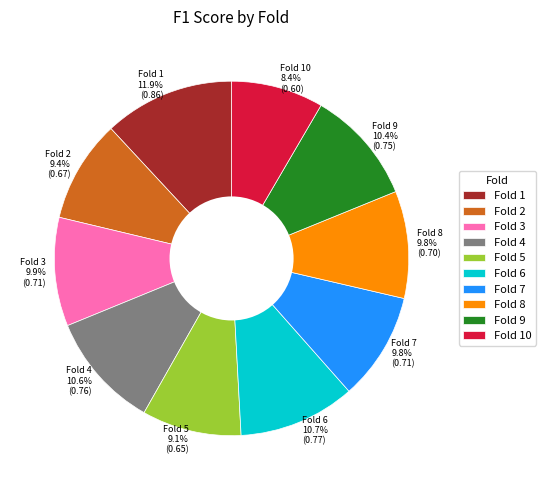

Which has a higher value, Fold 1 11.9% (0.86) or Fold 4 10.6% (0.76)?

Fold 1 11.9% (0.86)